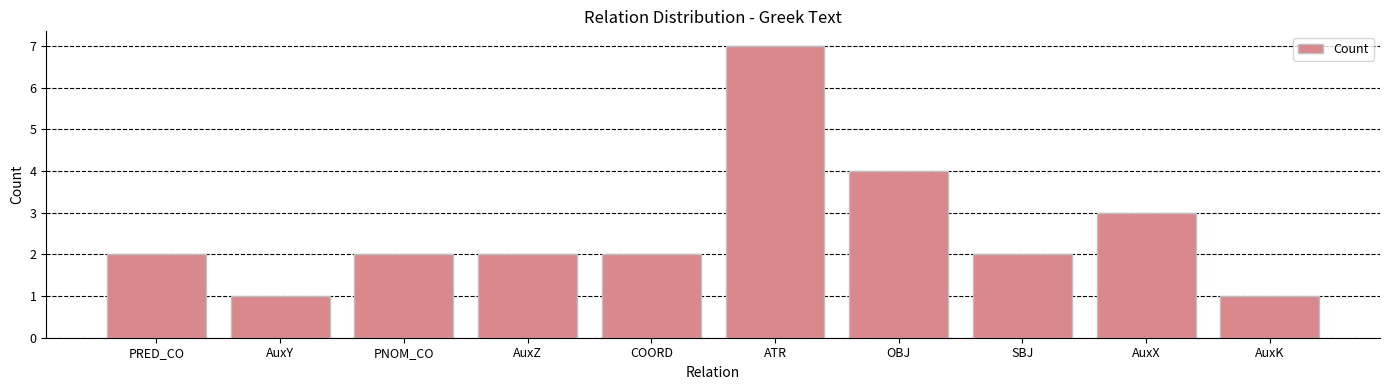

What is the change in value from ATR to AuxX?

-4